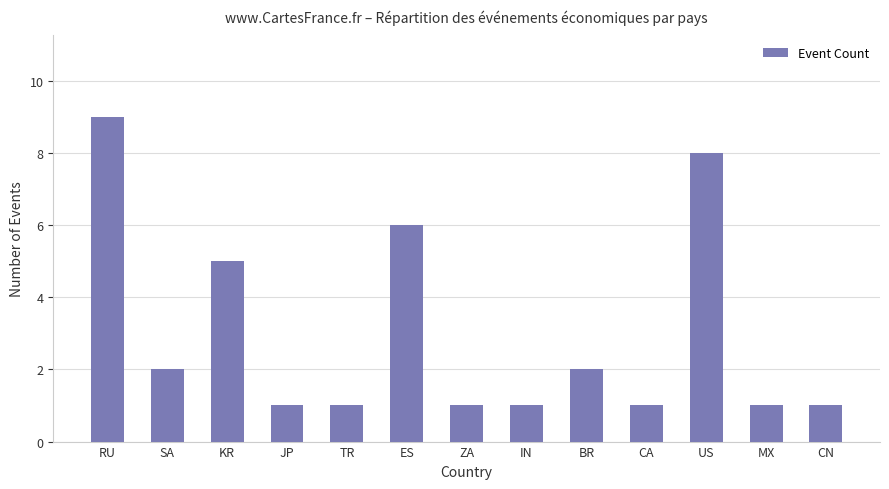

Which category has the highest value across all series?

RU